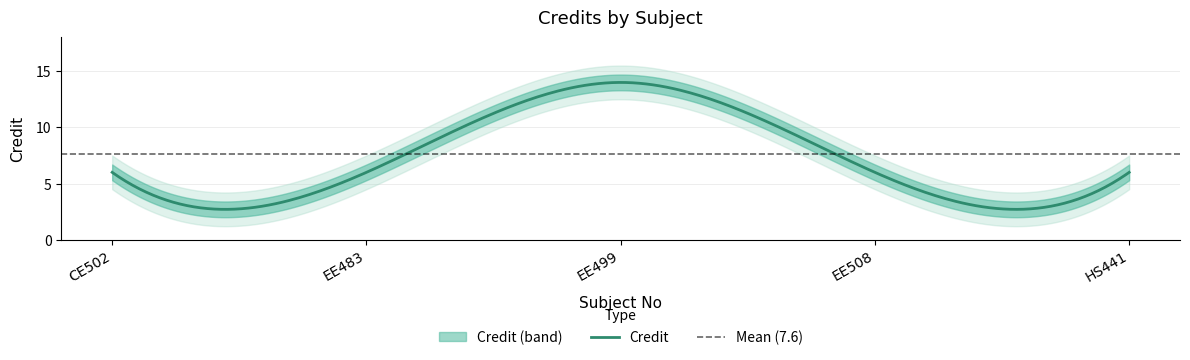

What is the sum of all values?

38